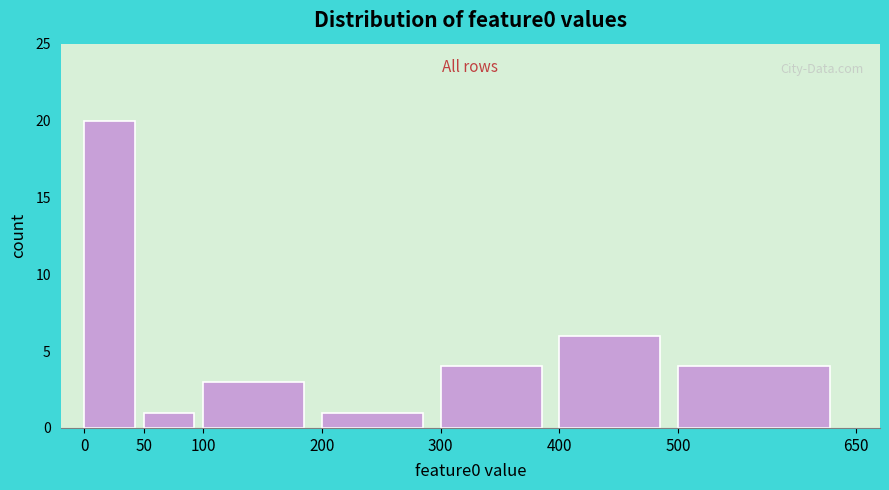

Reading left to right, transcribe this chart: for each bar, give the range it covers on the x-axis and its height. The values are not printed on the chart, so give them approximately, as read against the axis.

0 to 50: 20
50 to 100: 1
100 to 200: 3
200 to 300: 1
300 to 400: 4
400 to 500: 6
500 to 650: 4